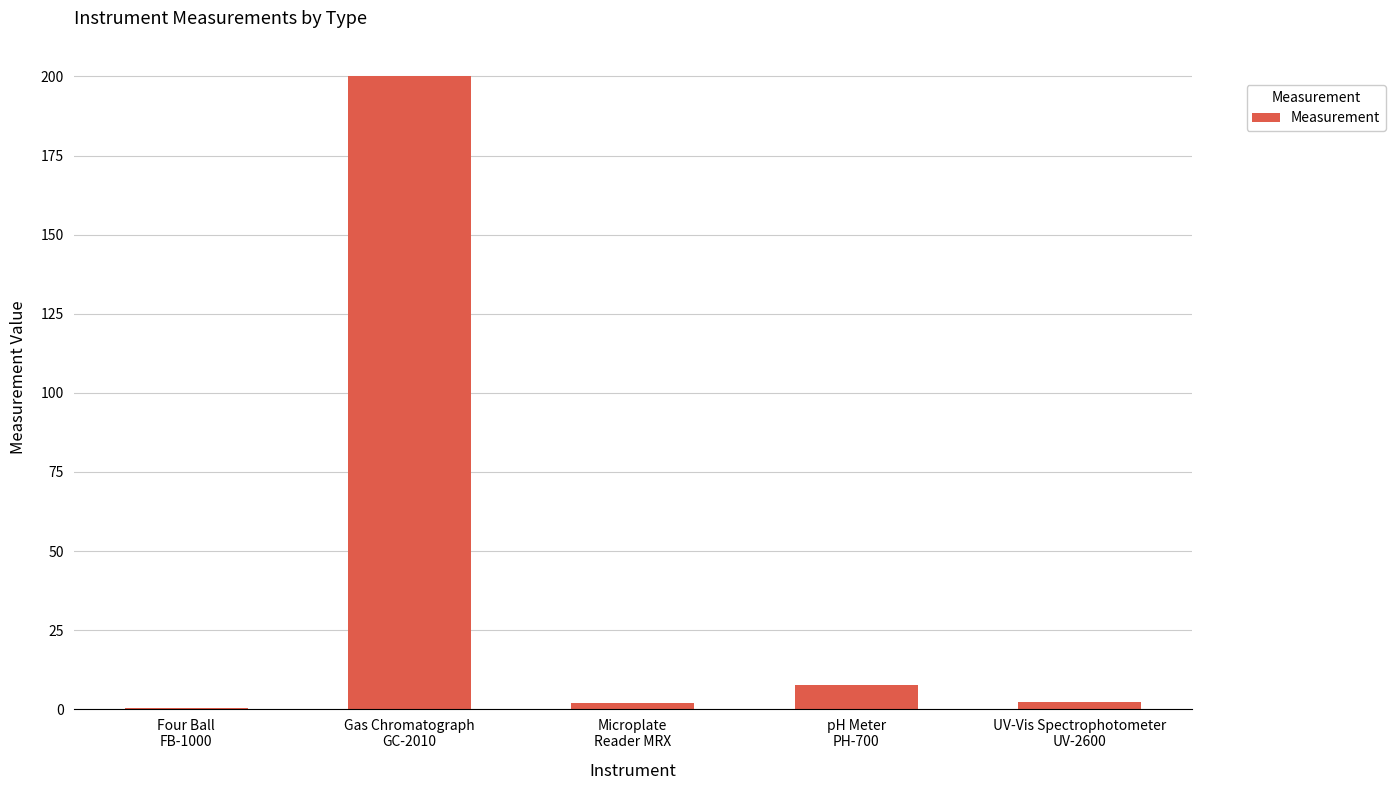

What is the greatest value displayed?

200.0